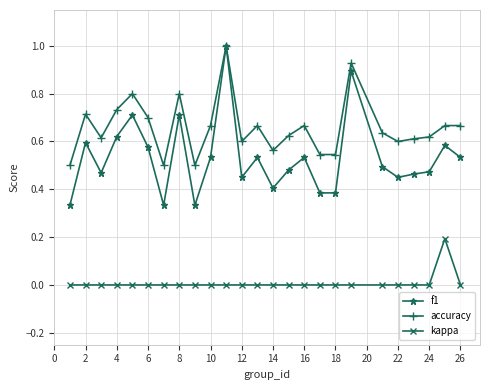

True or false: kappa has more than 0 points higher than both neighbors.

True